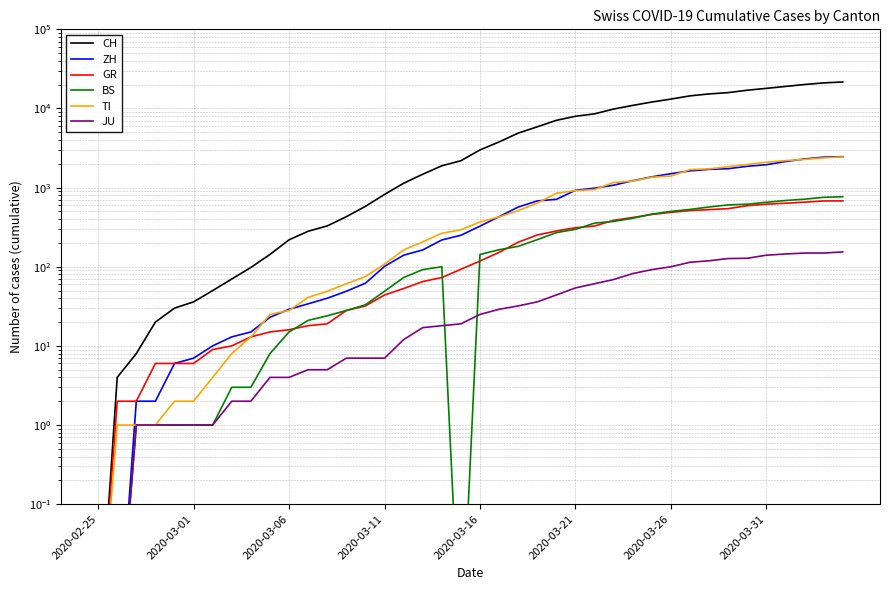

The value of JU at 12 is 6.7. True or false?

False